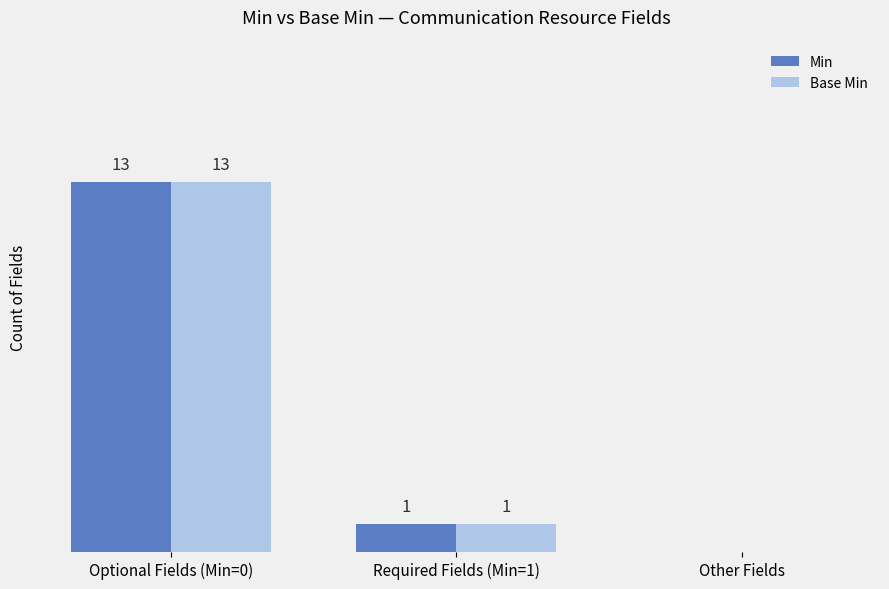

Is the value of Min at Optional Fields (Min=0) greater than the value of Base Min at Required Fields (Min=1)?

Yes